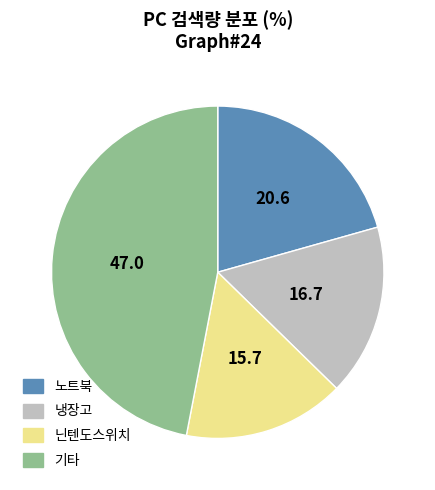

Is there any slice that represents more than half of the pie?

No